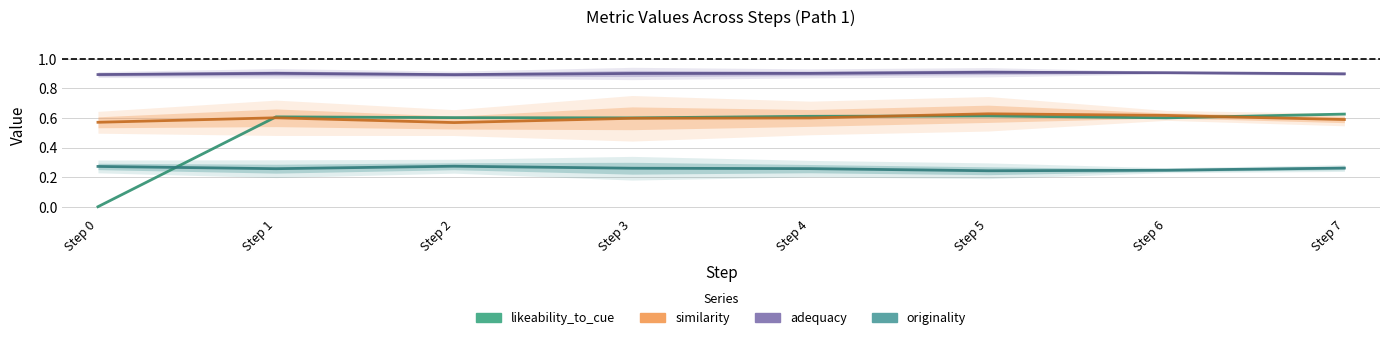

What is the sum of all originality values?

2.1